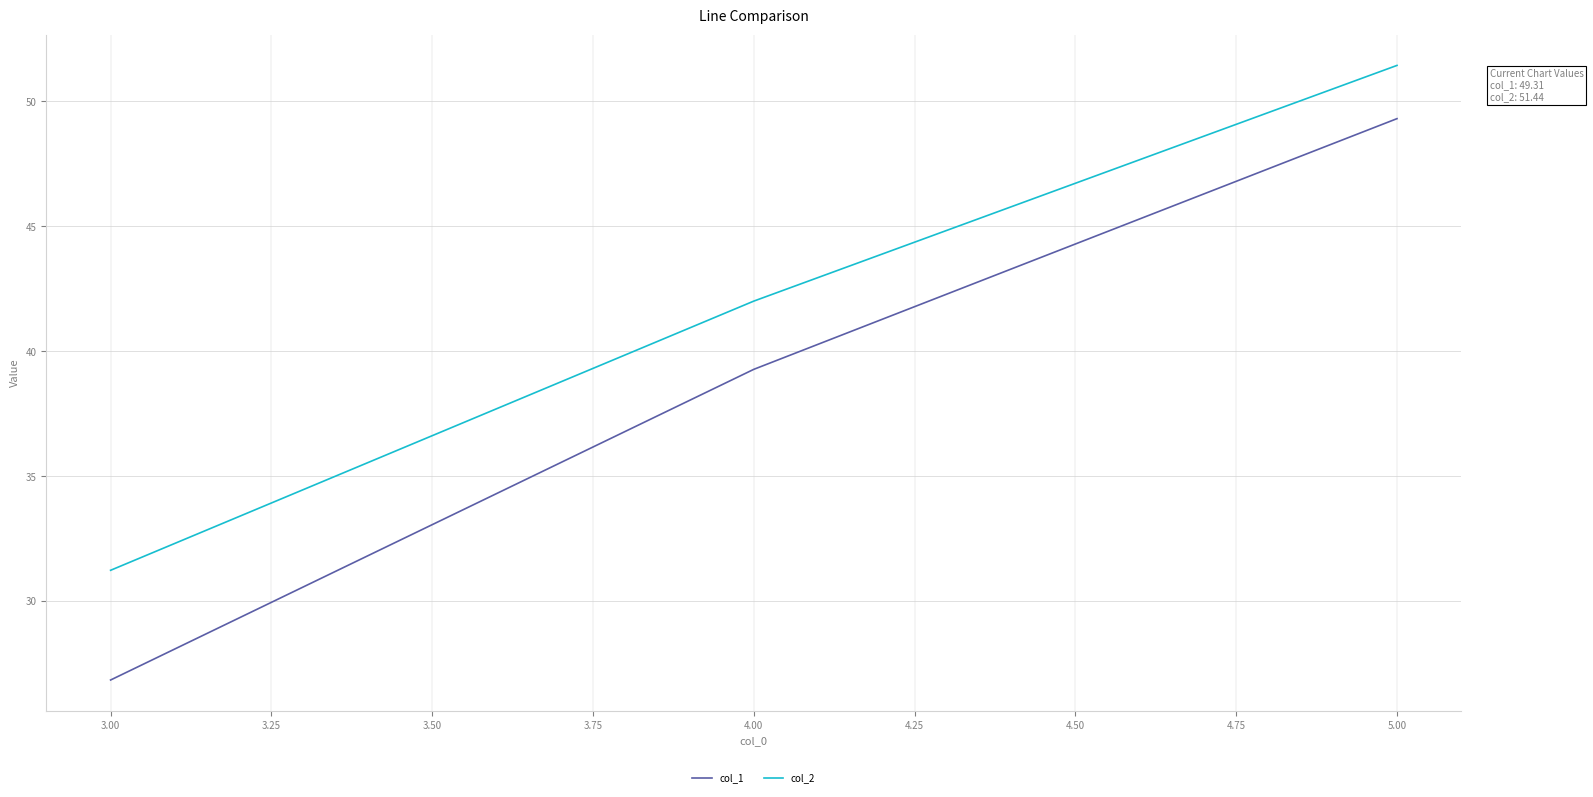

Does the chart display data point markers on the line(s)?

No